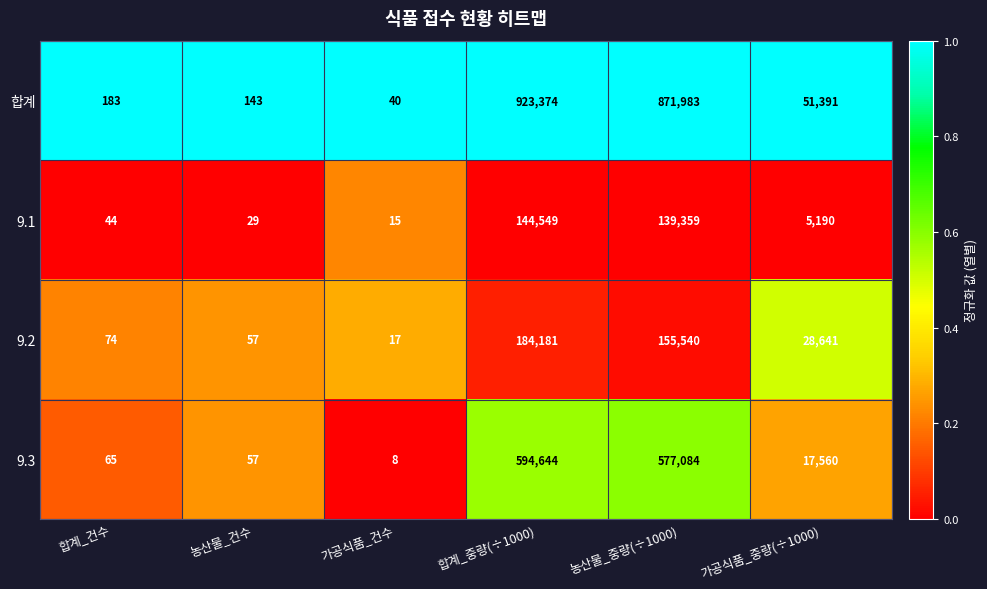

What value does the 합계 series have at 합계_건수, to the nearest 100?

200